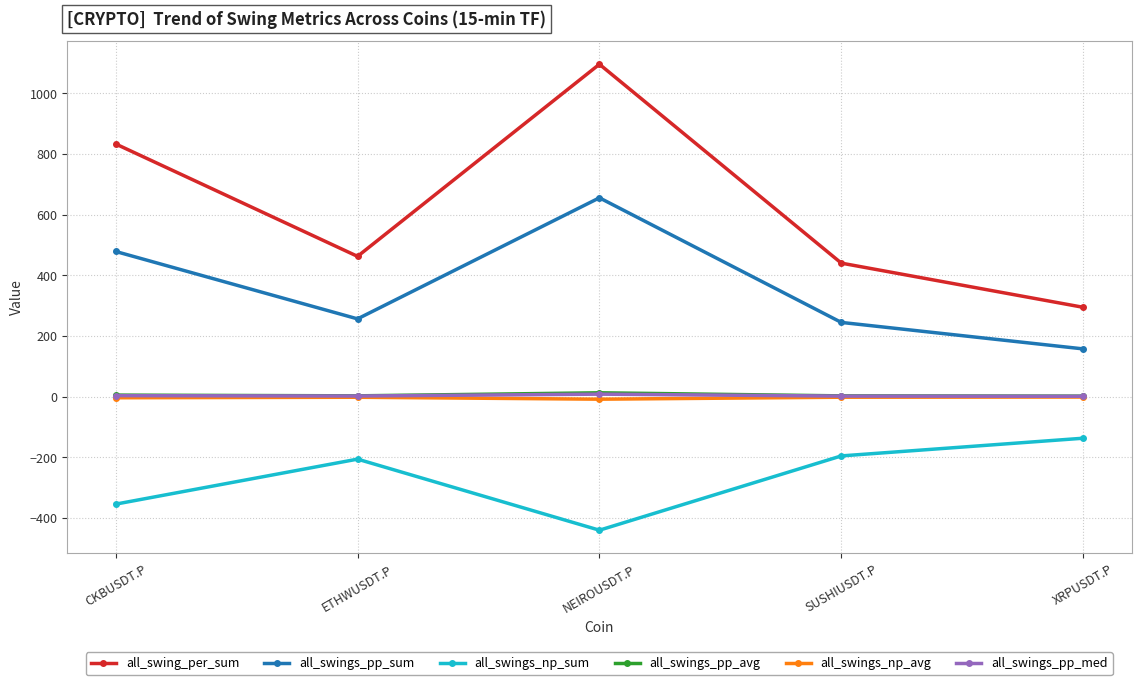

Which label corresponds to the smallest value in the chart?

NEIROUSDT.P